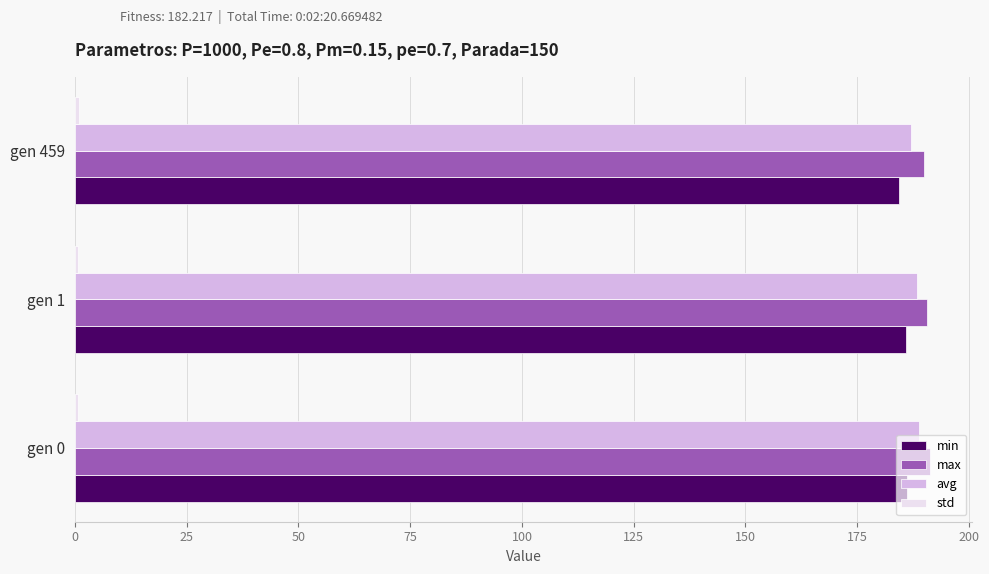

What is the maximum value for avg?

188.8